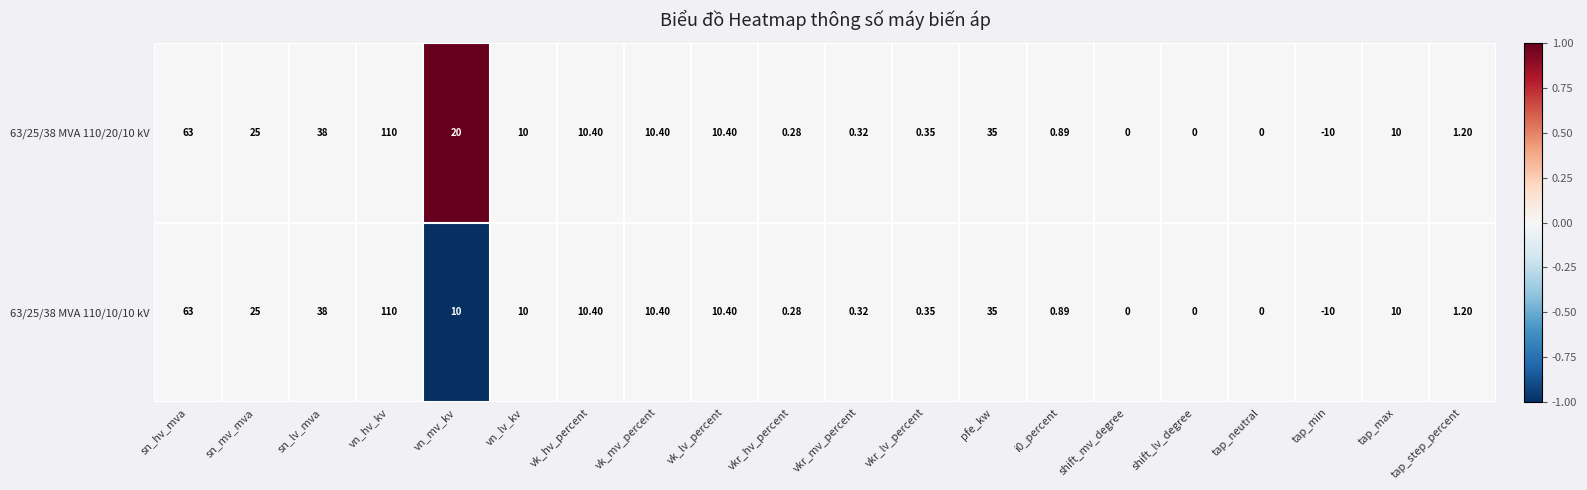

Is the value of 63/25/38 MVA 110/20/10 kV at sn_mv_mva greater than the value of 63/25/38 MVA 110/10/10 kV at i0_percent?

Yes